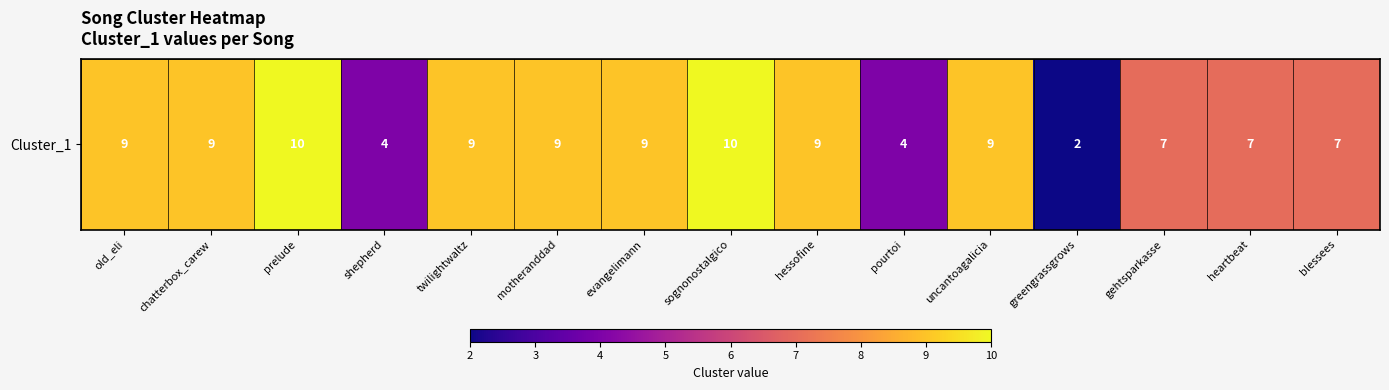

Reading left to right, extract all data points from this chart.

9	9	10	4	9	9	9	10	9	4	9	2	7	7	7